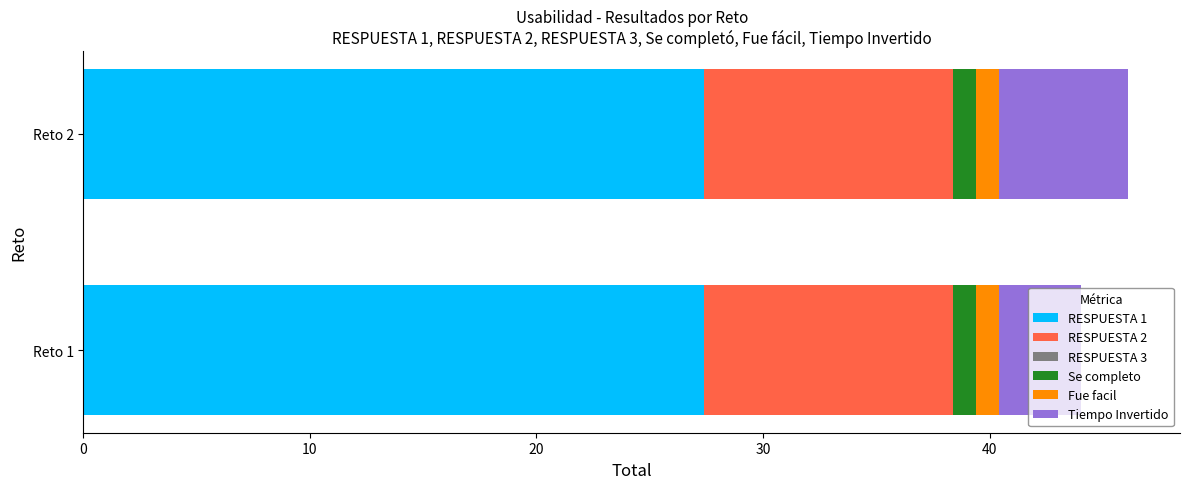

What is the maximum value for RESPUESTA 1?

27.4